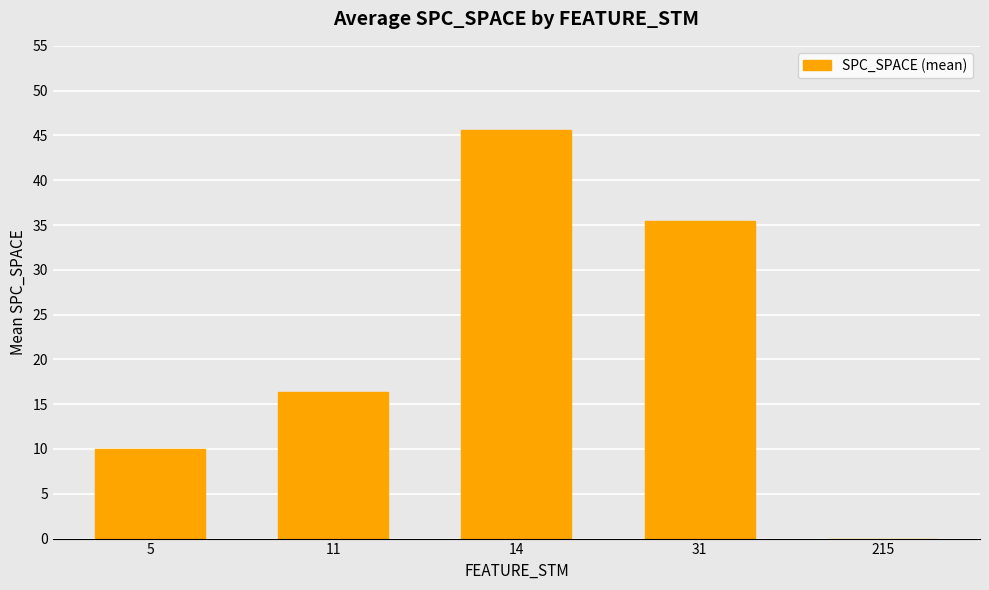

Does the chart contain stacked bars?

No